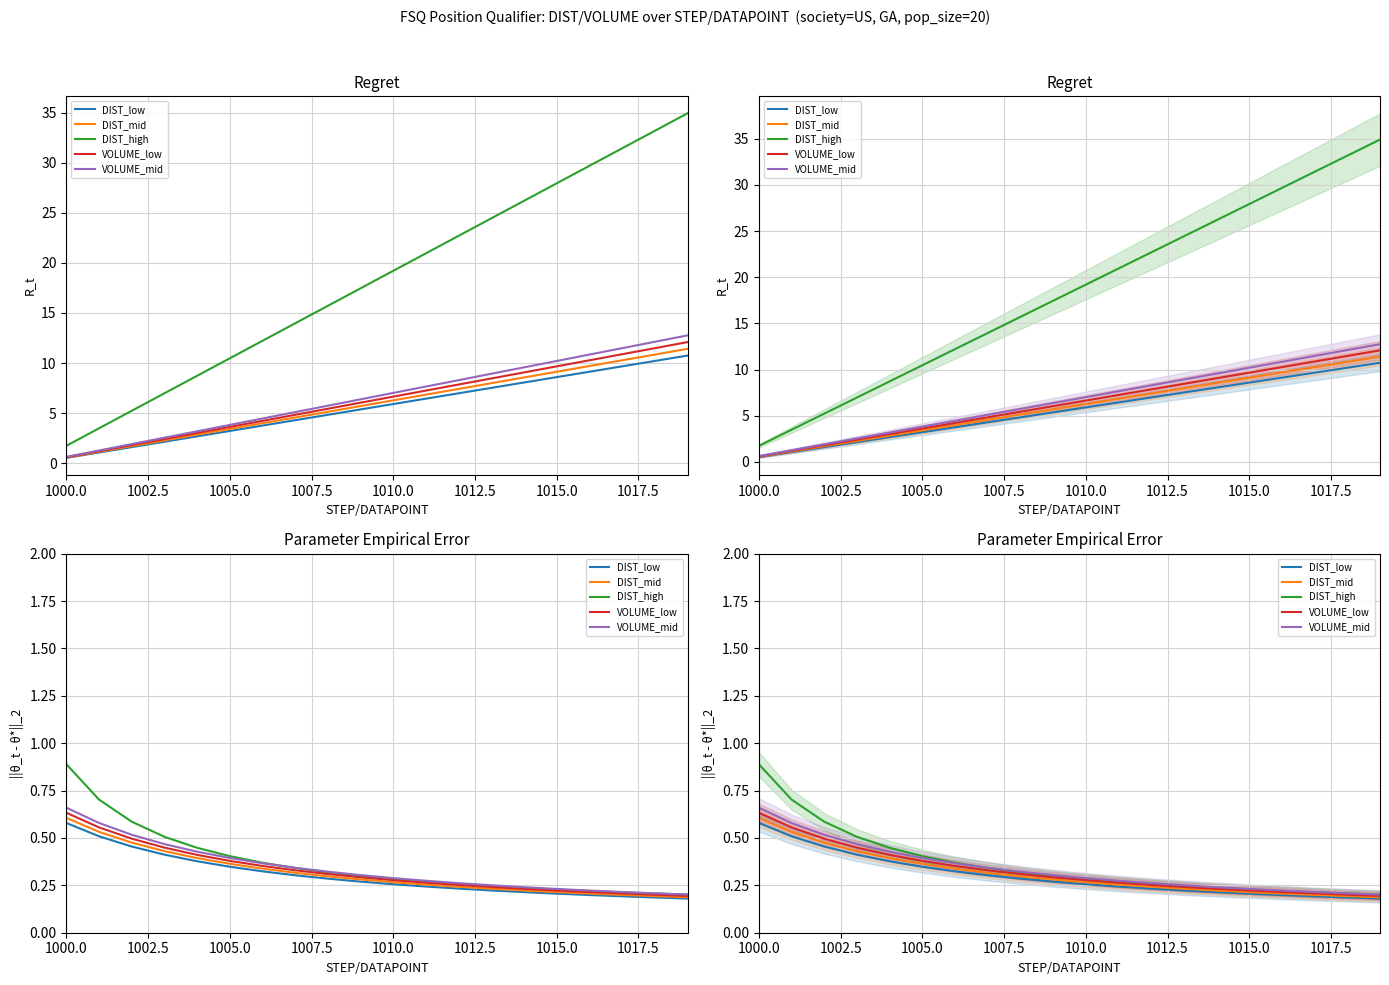

Which series changed the most between 1005.0 and 1015.0?

DIST_high